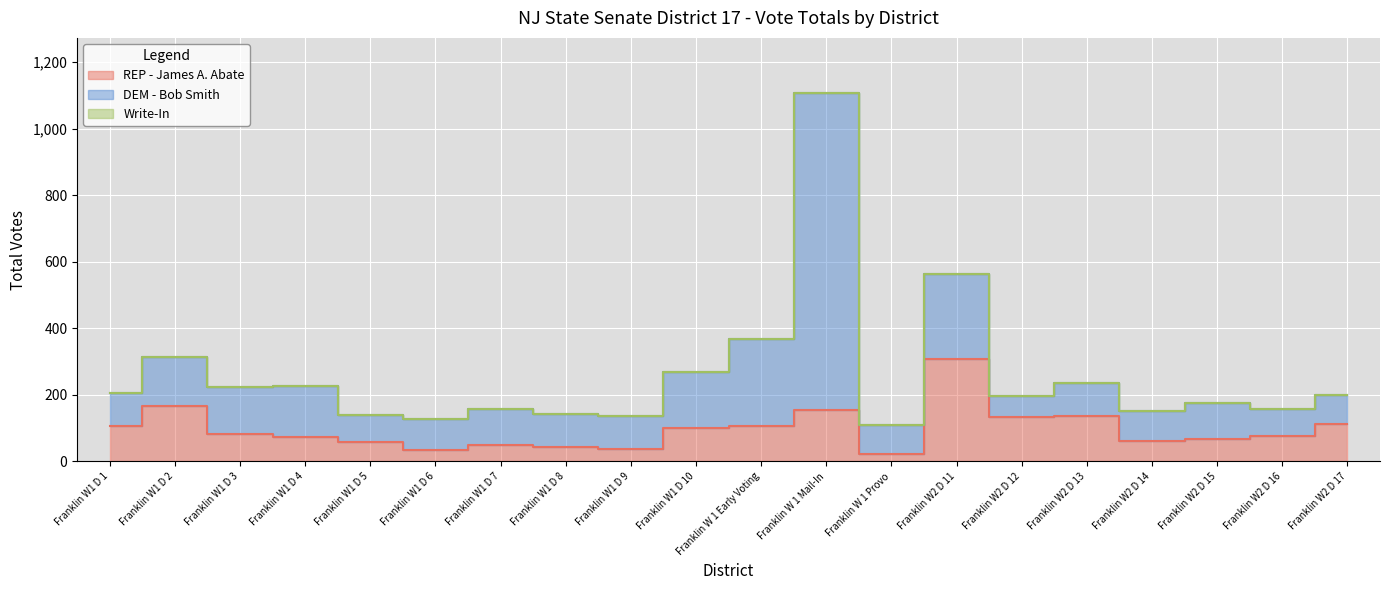

Which series has the largest total across all categories?

DEM - Bob Smith